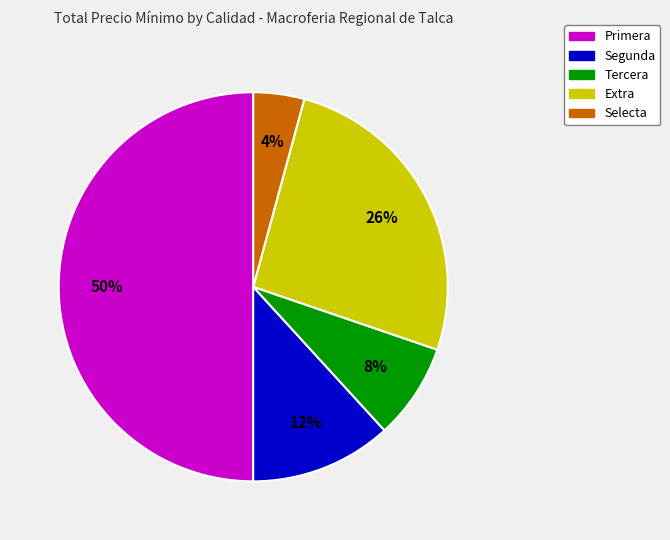

Combined, do Primera and Tercera account for over 50%?

Yes